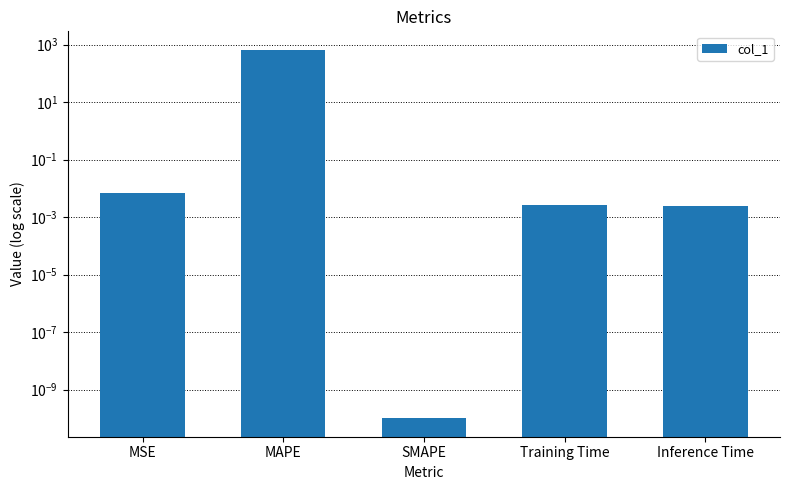

Which category has the lowest value across all series?

SMAPE